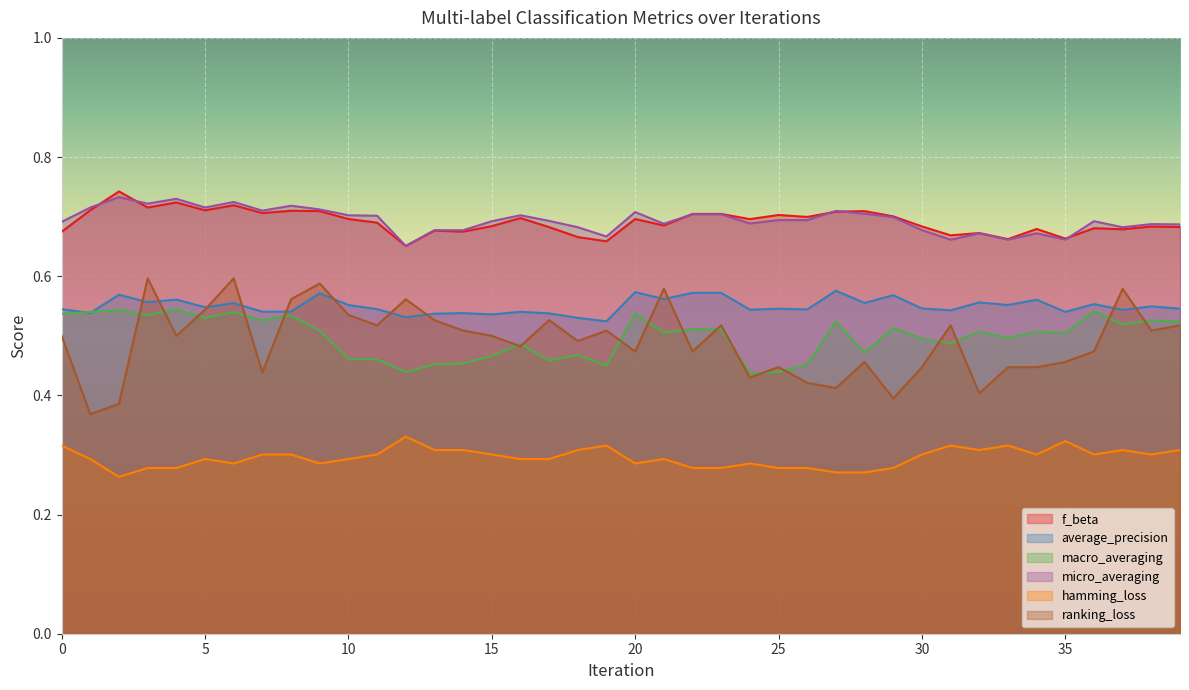

Reading left to right, extract all data points from this chart.

f_beta: 0.7	0.7	0.7	0.7	0.7	0.7	0.7	0.7	0.7	0.7	0.7	0.7	0.7	0.7	0.7	0.7	0.7	0.7	0.7	0.7	0.7	0.7	0.7	0.7	0.7	0.7	0.7	0.7	0.7	0.7	0.7	0.7	0.7	0.7	0.7	0.7	0.7	0.7	0.7	0.7
average_precision: 0.5	0.5	0.6	0.6	0.6	0.5	0.6	0.5	0.5	0.6	0.6	0.5	0.5	0.5	0.5	0.5	0.5	0.5	0.5	0.5	0.6	0.6	0.6	0.6	0.5	0.5	0.5	0.6	0.6	0.6	0.5	0.5	0.6	0.6	0.6	0.5	0.6	0.5	0.5	0.5
macro_averaging: 0.5	0.5	0.5	0.5	0.5	0.5	0.5	0.5	0.5	0.5	0.5	0.5	0.4	0.5	0.5	0.5	0.5	0.5	0.5	0.4	0.5	0.5	0.5	0.5	0.4	0.4	0.5	0.5	0.5	0.5	0.5	0.5	0.5	0.5	0.5	0.5	0.5	0.5	0.5	0.5
micro_averaging: 0.7	0.7	0.7	0.7	0.7	0.7	0.7	0.7	0.7	0.7	0.7	0.7	0.7	0.7	0.7	0.7	0.7	0.7	0.7	0.7	0.7	0.7	0.7	0.7	0.7	0.7	0.7	0.7	0.7	0.7	0.7	0.7	0.7	0.7	0.7	0.7	0.7	0.7	0.7	0.7
hamming_loss: 0.3	0.3	0.3	0.3	0.3	0.3	0.3	0.3	0.3	0.3	0.3	0.3	0.3	0.3	0.3	0.3	0.3	0.3	0.3	0.3	0.3	0.3	0.3	0.3	0.3	0.3	0.3	0.3	0.3	0.3	0.3	0.3	0.3	0.3	0.3	0.3	0.3	0.3	0.3	0.3
ranking_loss: 0.5	0.4	0.4	0.6	0.5	0.5	0.6	0.4	0.6	0.6	0.5	0.5	0.6	0.5	0.5	0.5	0.5	0.5	0.5	0.5	0.5	0.6	0.5	0.5	0.4	0.4	0.4	0.4	0.5	0.4	0.4	0.5	0.4	0.4	0.4	0.5	0.5	0.6	0.5	0.5